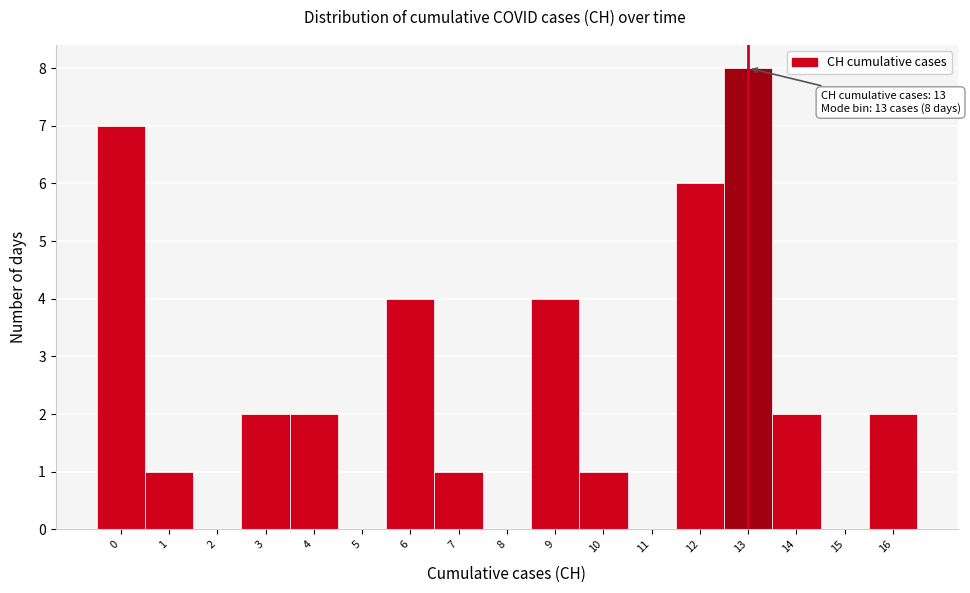

Over which range of the x-axis is the bar tallest?

12.5 to 13.5